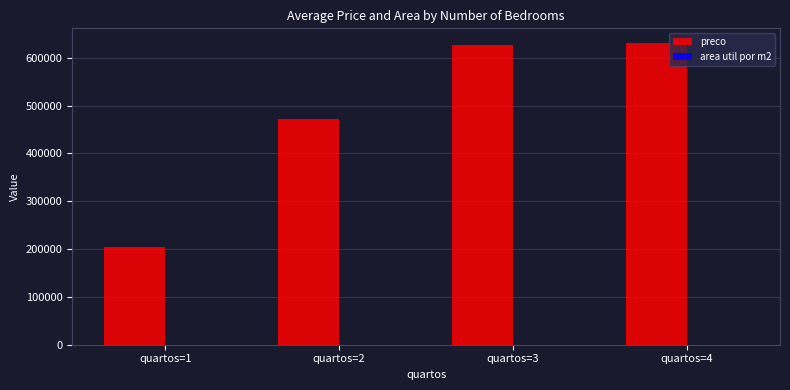

What is the maximum value shown in the chart?

630000.0